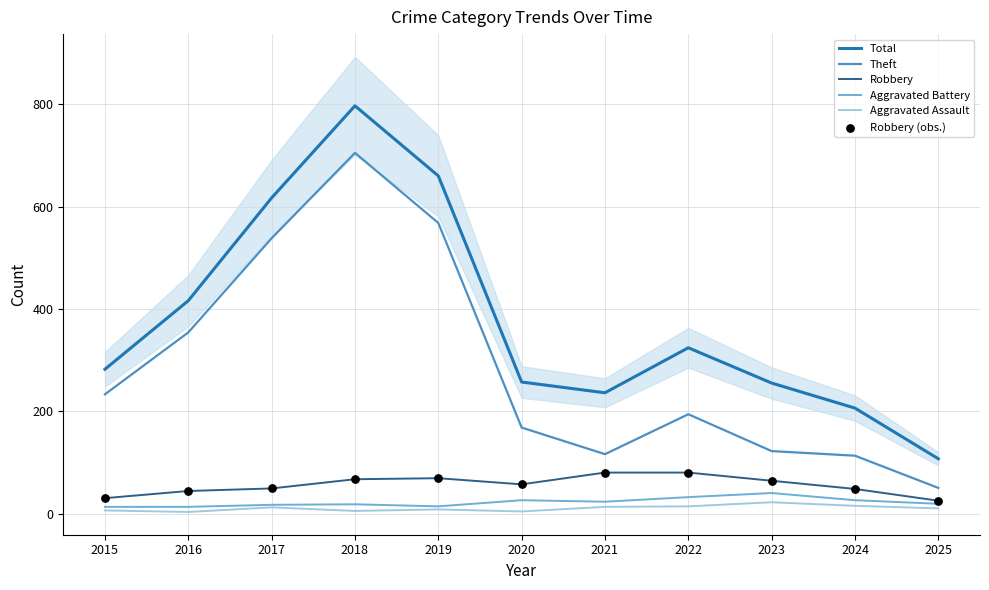

Which series has the widest spread of Y values?

Total